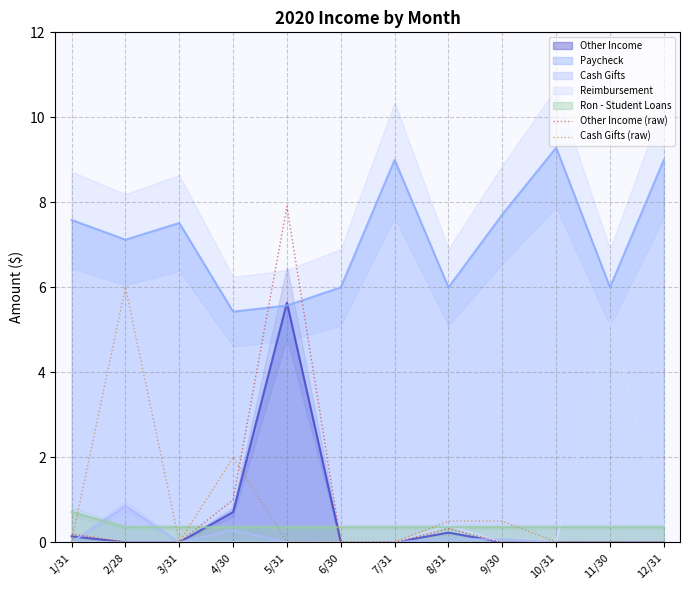

How many times do Cash Gifts (raw) and Other Income (raw) cross each other?

3